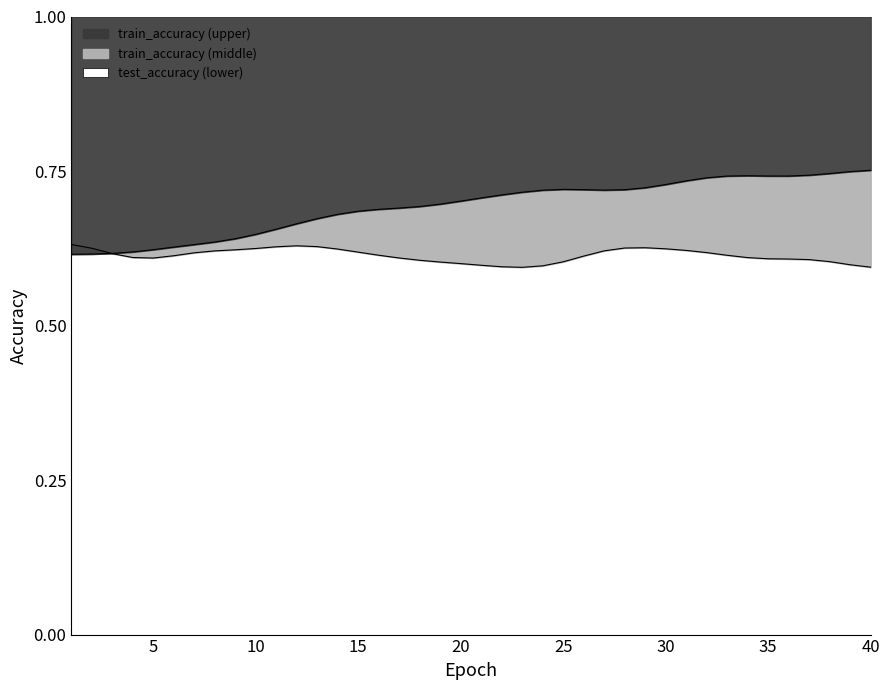

What is the average value of the train_accuracy series?

0.7